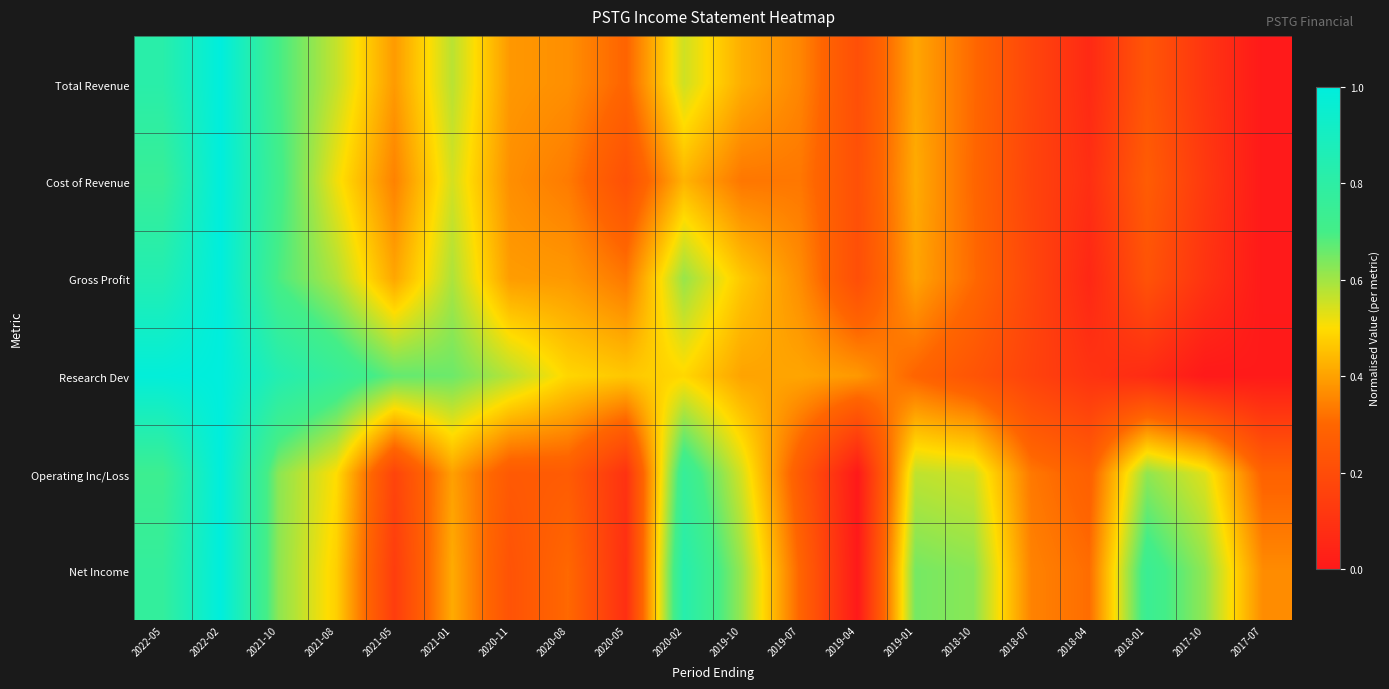

At which category is the sum across all series the highest?

2022-02